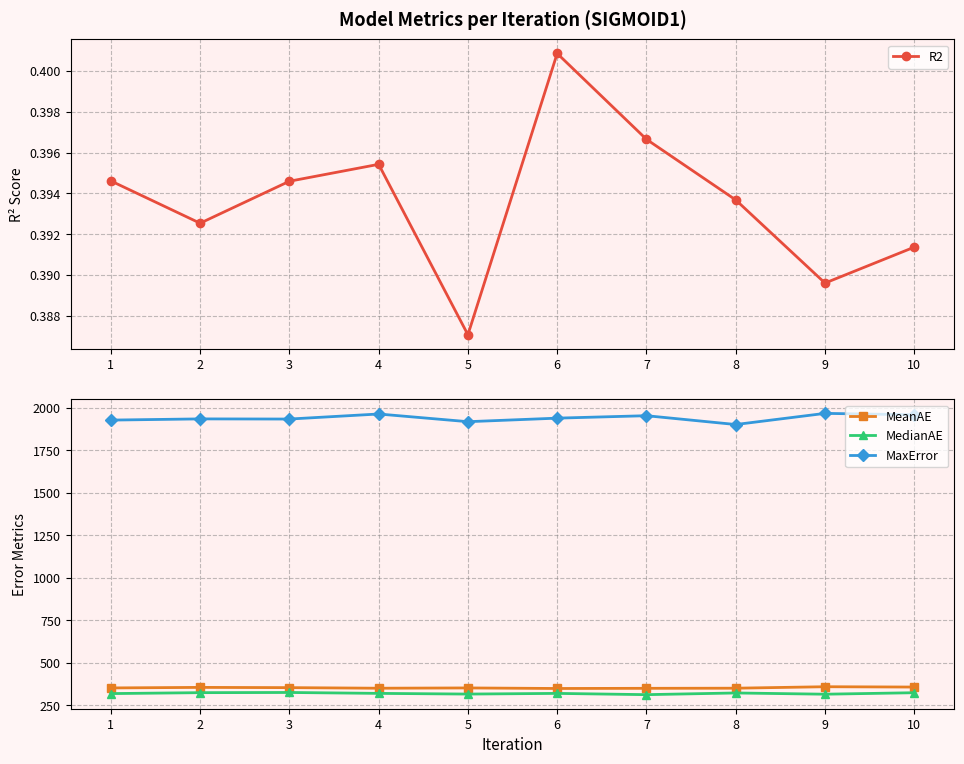

What is the average value of the MedianAE series?

320.0